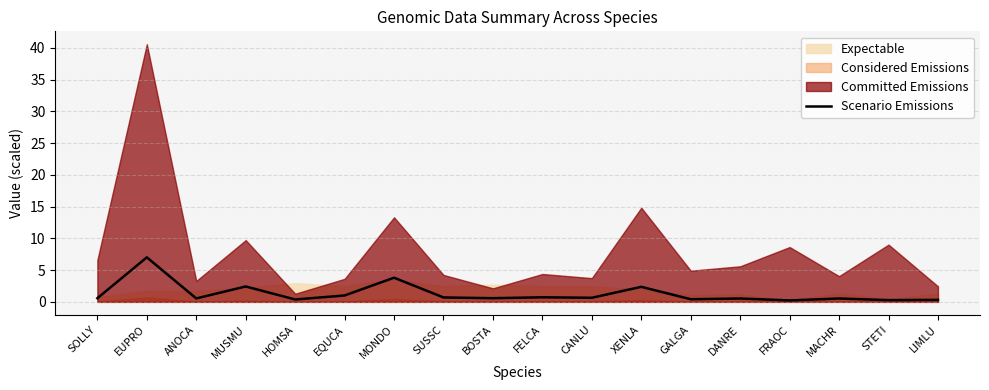

What is the smallest value displayed?

0.2